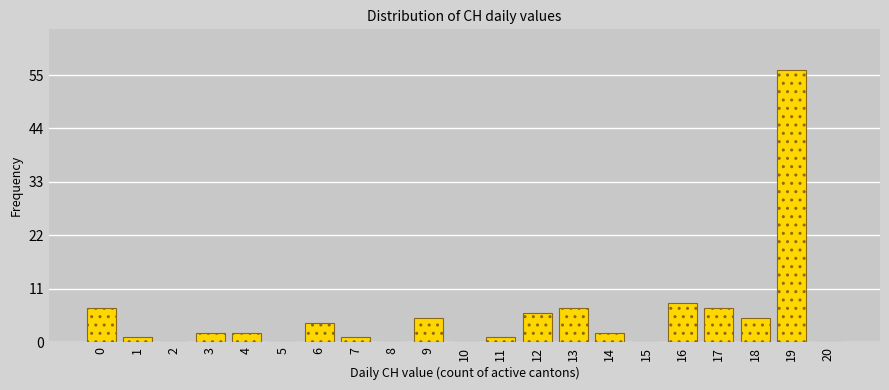

Reading left to right, transcribe all the data shown in this chart.

0=7	1=1	2=0	3=2	4=2	5=0	6=4	7=1	8=0	9=5	10=0	11=1	12=6	13=7	14=2	15=0	16=8	17=7	18=5	19=56	20=0